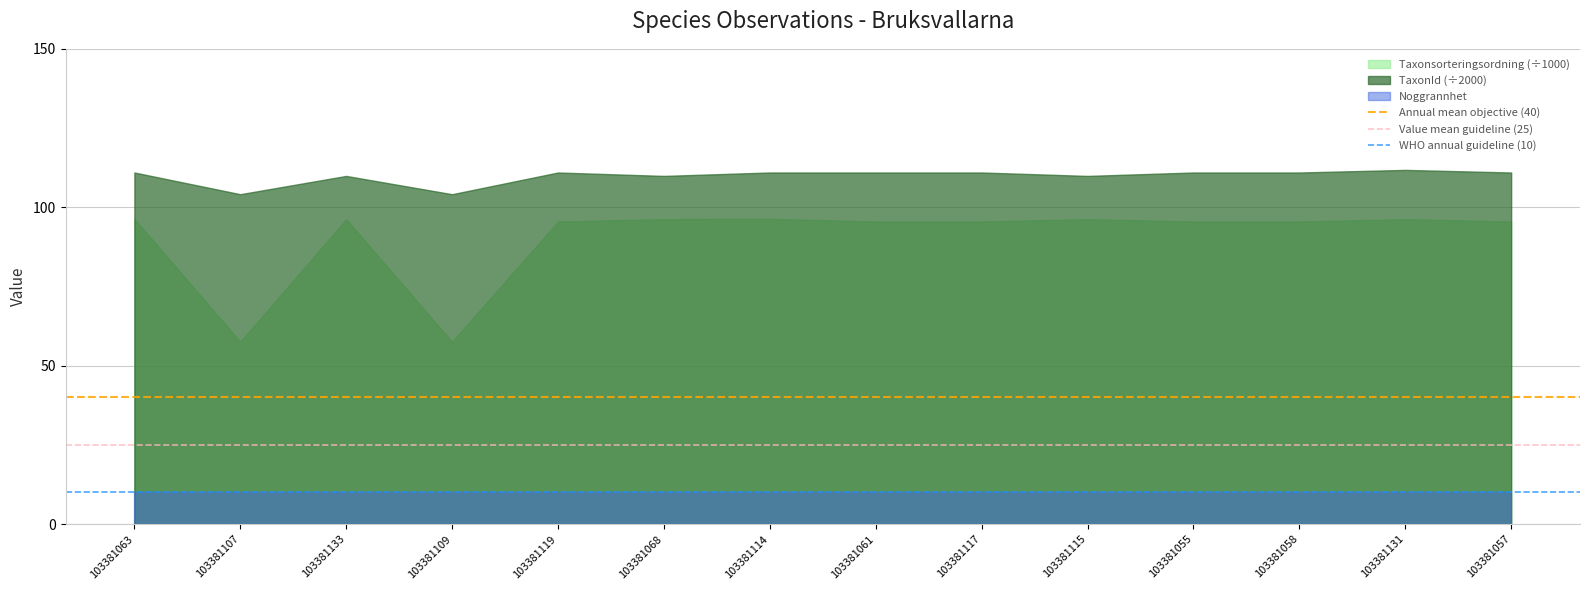

The value of WHO annual guideline (10) at 103381063 is 5. True or false?

False